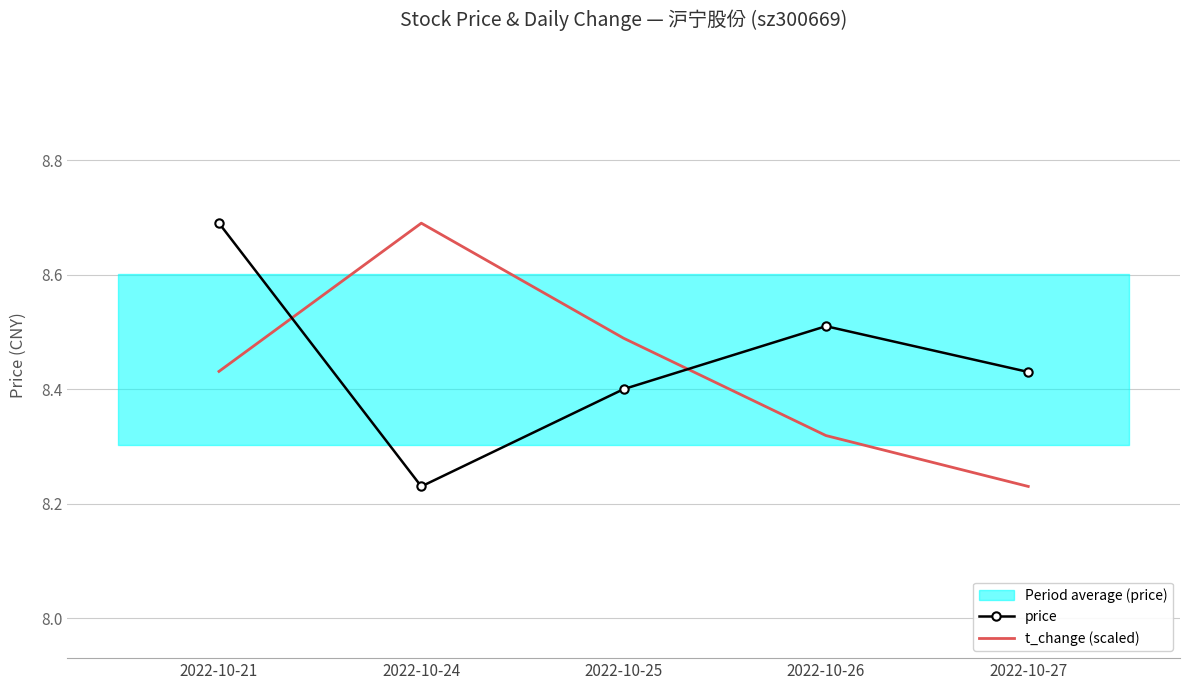

Reading right to left, what are all the values shown in this chart?

price: 8.4	8.5	8.4	8.2	8.7
t_change (scaled): 8.2	8.3	8.5	8.7	8.4